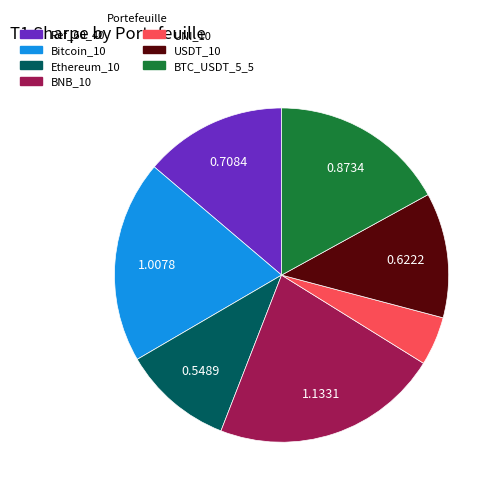

What is the ratio of the value at Ethereum_10 to the value at BNB_10?

0.5